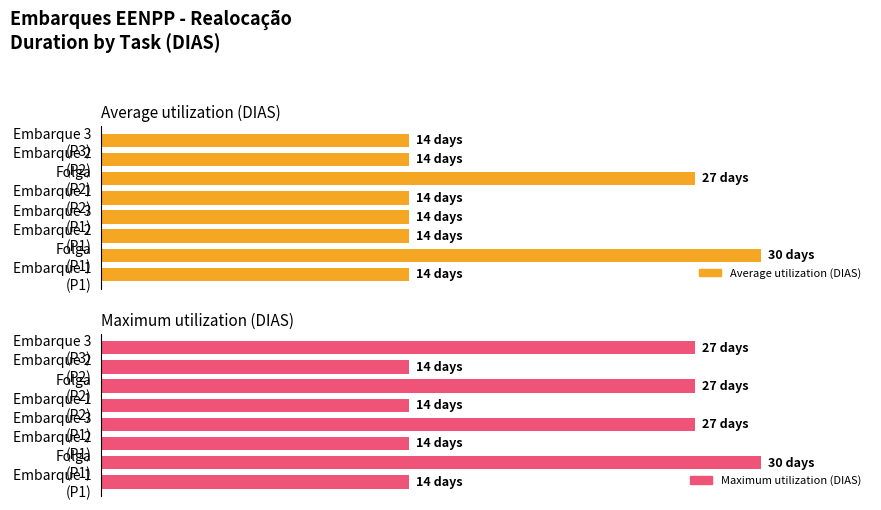

What is the sum of all Maximum utilization (DIAS) values?

167